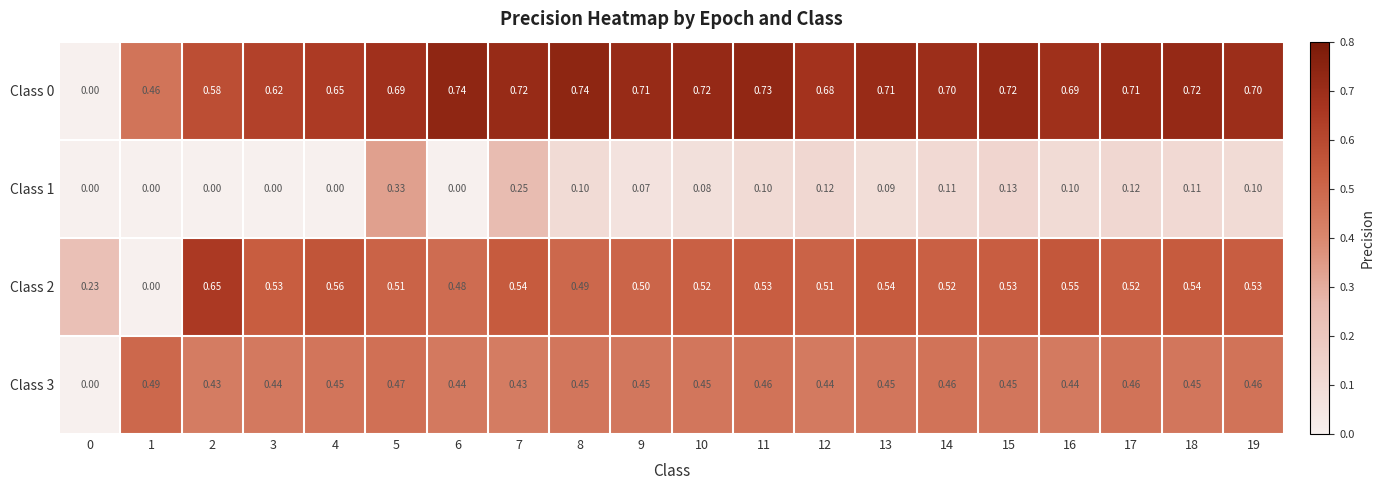

How many distinct data groups are displayed?

4